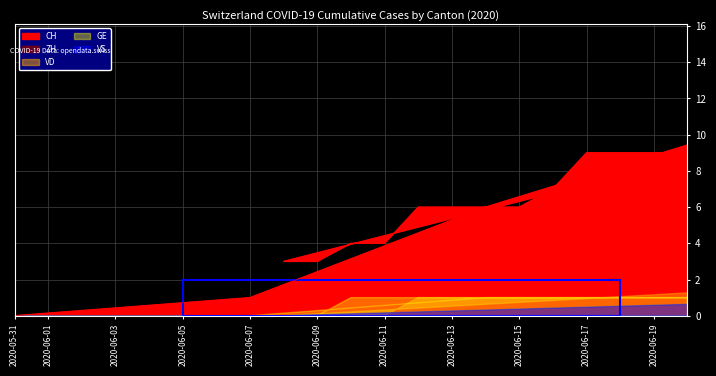

Where is CH nearest to the value 7?

2020-06-16